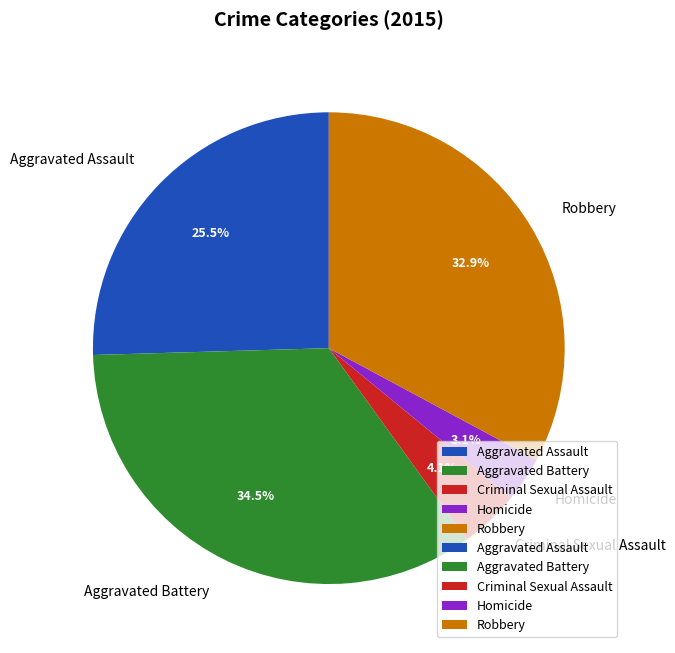

Rank the categories by value from highest to lowest.

Aggravated Battery, Robbery, Aggravated Assault, Criminal Sexual Assault, Homicide